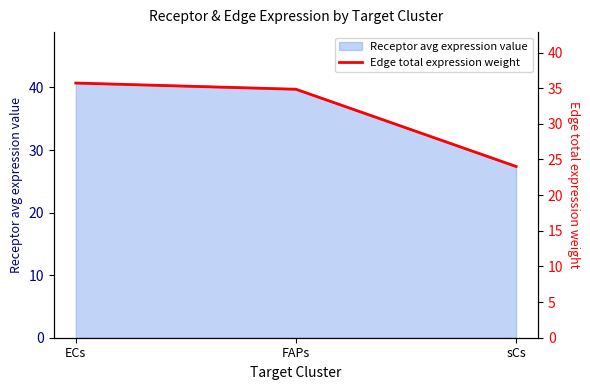

Count the number of values greater than 34.

2